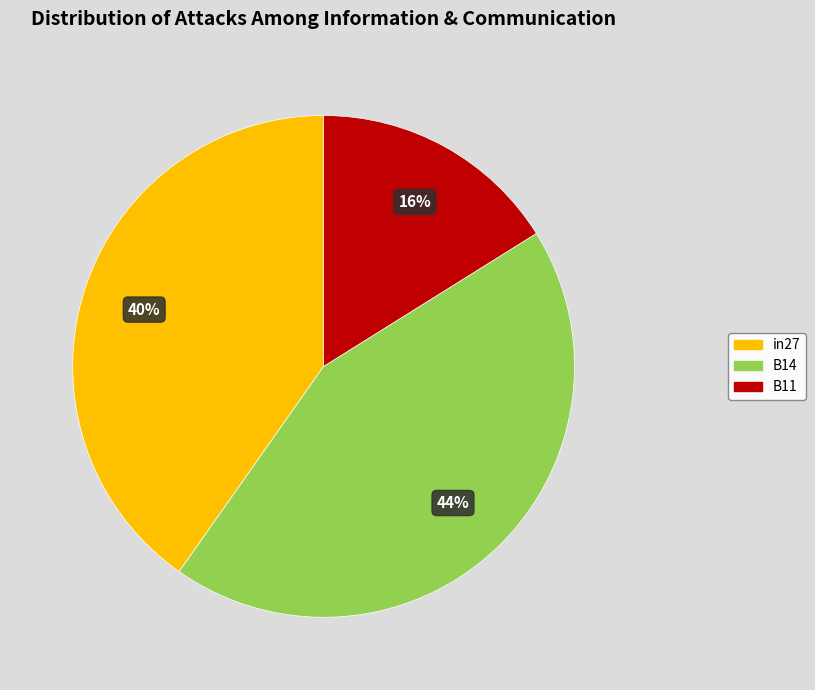

Is it true that B11 is 16% of the pie?

True